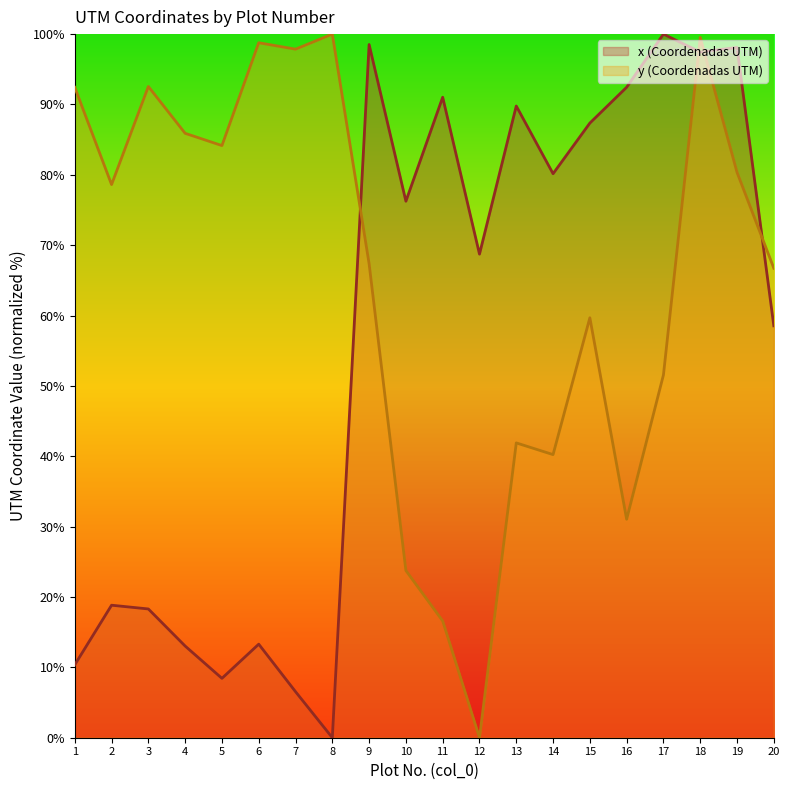

At which category is the sum across all series the highest?

18